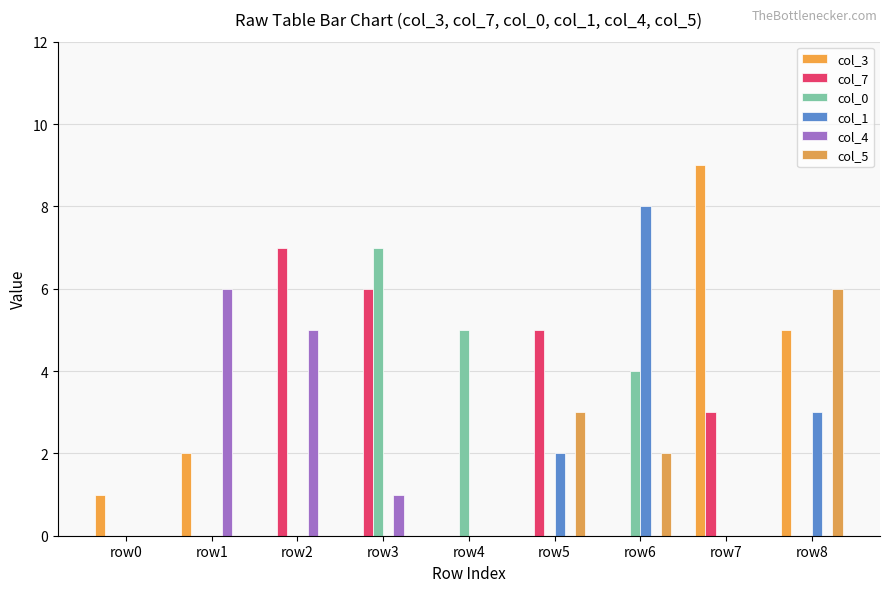

What are all the series names shown in the legend?

col_3, col_7, col_0, col_1, col_4, col_5